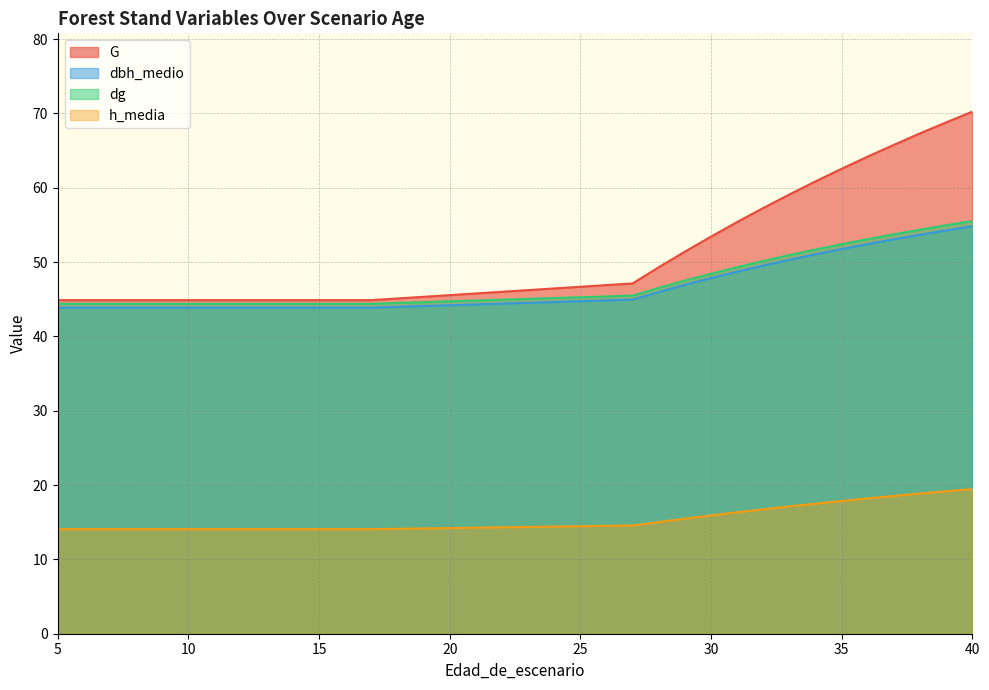

What is the total value across all series at 9?

147.2